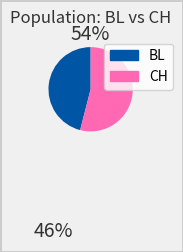

Is there a majority slice in this chart?

Yes